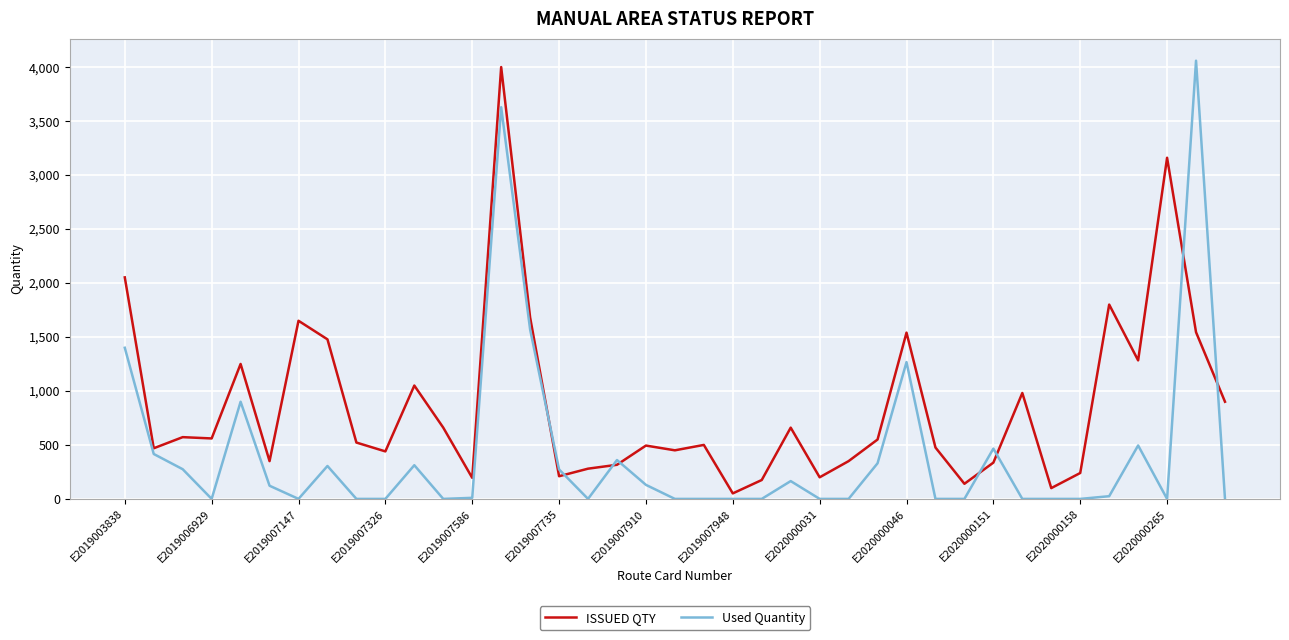

What is the greatest value displayed?

4059